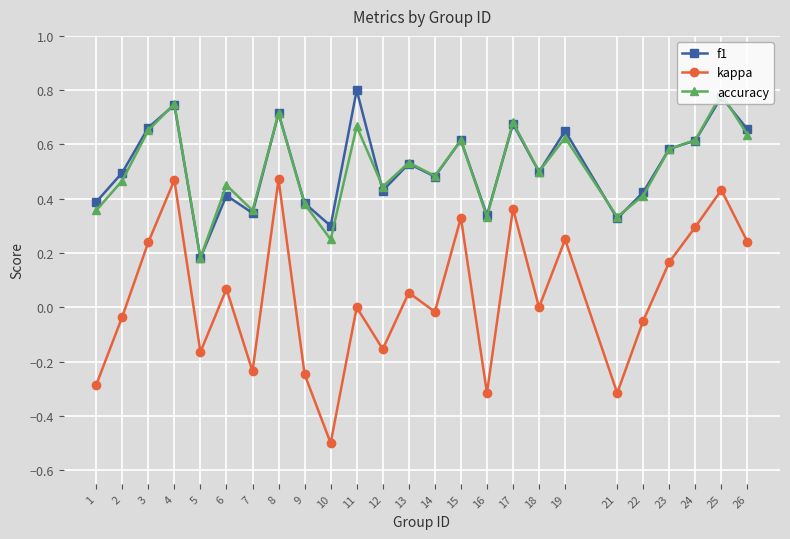

Rank the series by their maximum value, from lowest to highest.

kappa, accuracy, f1